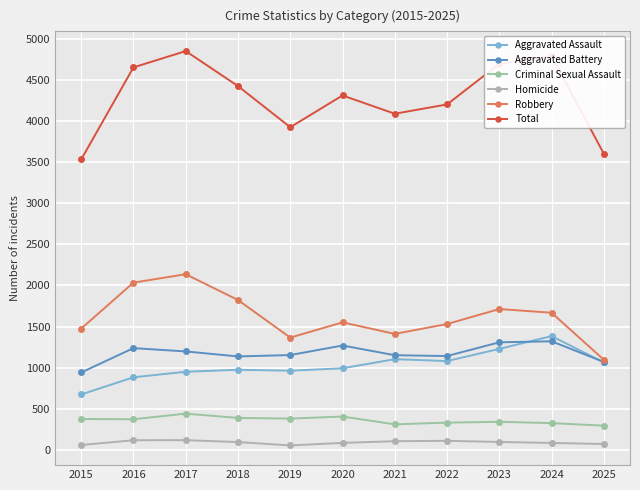

What is the sum of all Aggravated Battery values?

12933